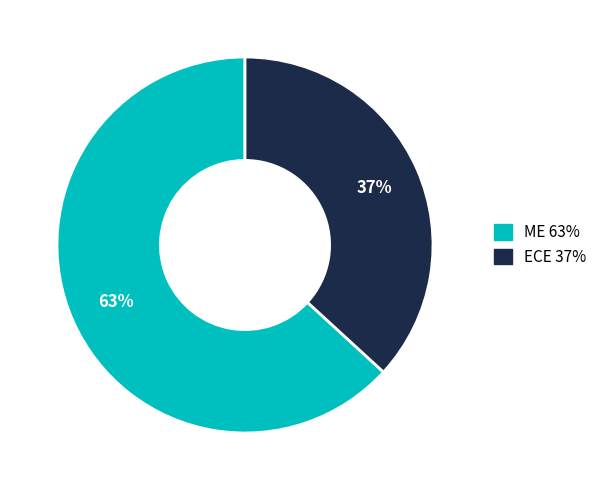

Which category has the biggest portion of the pie?

ME